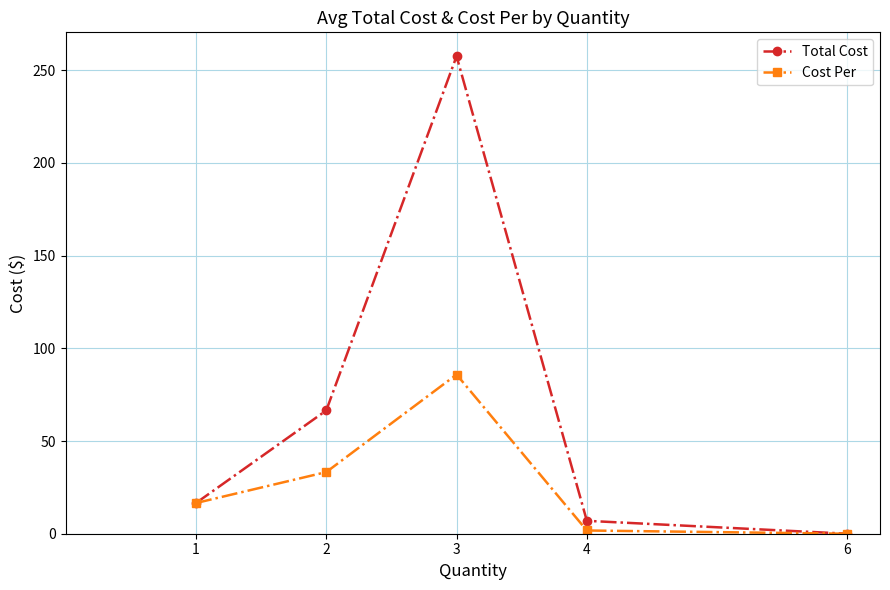

How many lines are shown in the chart?

2